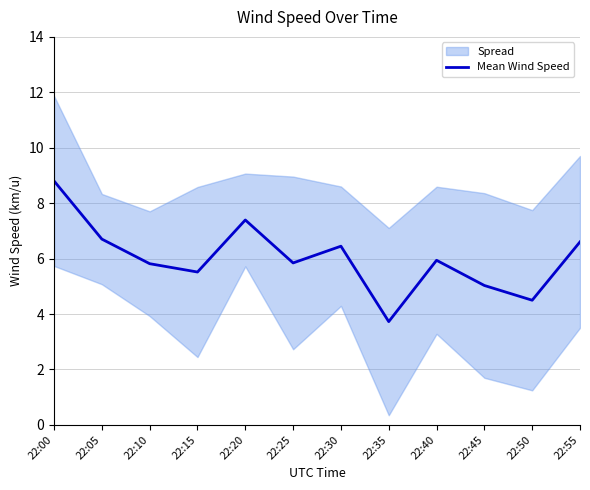

Where is the data nearest to the value 6?

22:40